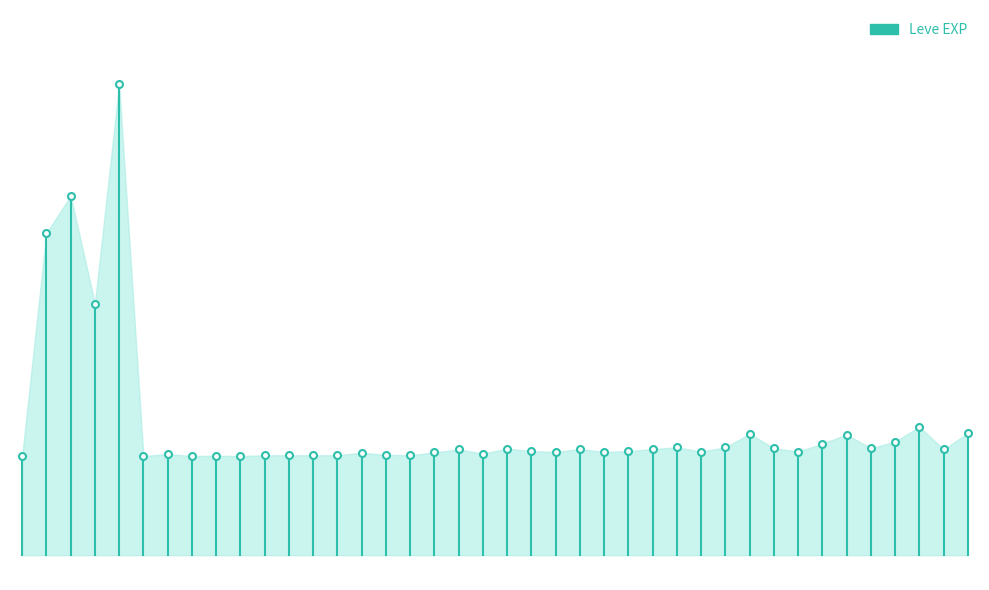

What is the sum of all values?

0.2